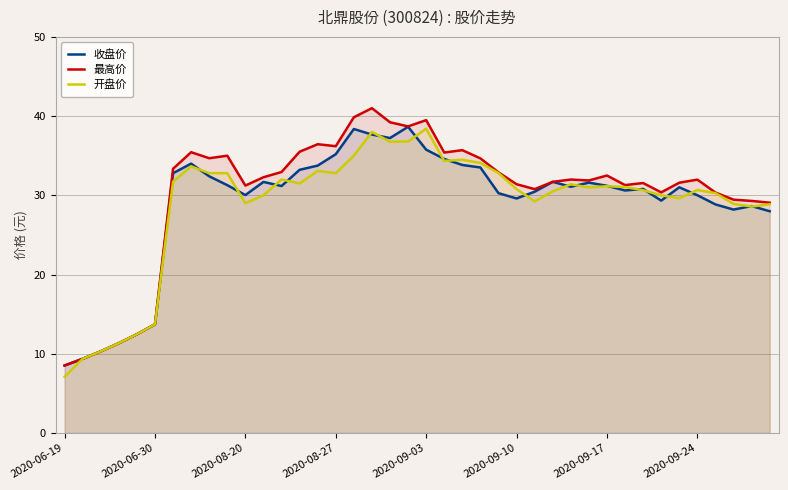

Is the value of 最高价 at 2020-09-17 greater than the value of 开盘价 at 2020-06-19?

Yes